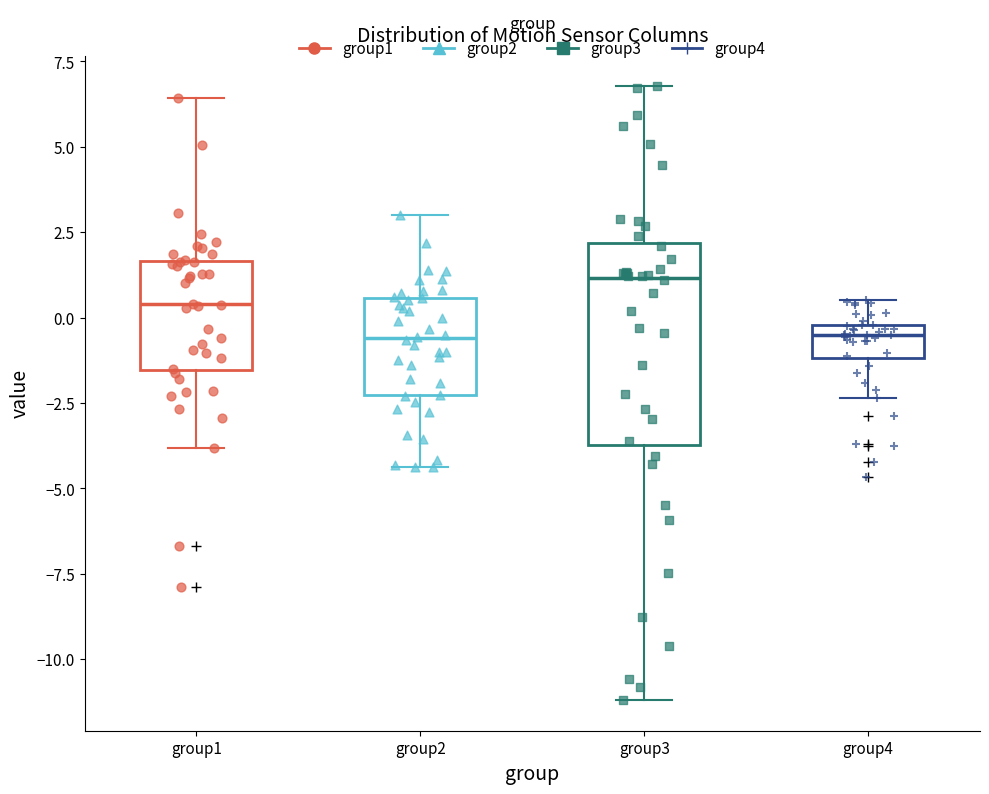

Reading left to right, read every box against the y-axis: the position of its median line, the range the box covers, and the ends of its whiskers. The values are not printed on the chart, so give them approximately, as read against the axis.

group1: median 0.5, box -1.5 to 1.5, whiskers -4.0 to 6.5
group2: median -0.5, box -2.5 to 0.5, whiskers -4.5 to 3.0
group3: median 1.0, box -3.5 to 2.0, whiskers -11.0 to 7.0
group4: median -0.5, box -1.0 to 0.0, whiskers -2.5 to 0.5